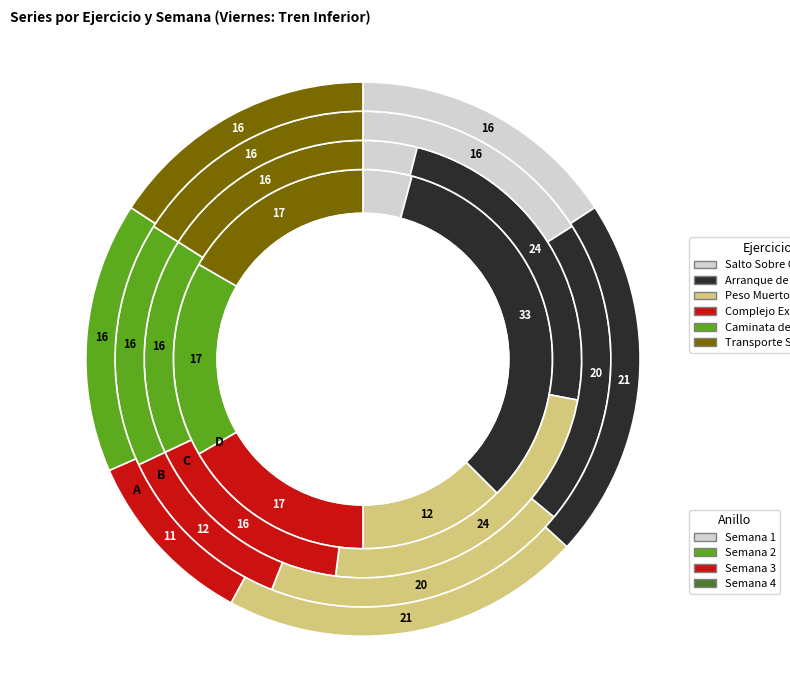

To the nearest percent, what percentage of the pie is Caminata de Granjero?

16%